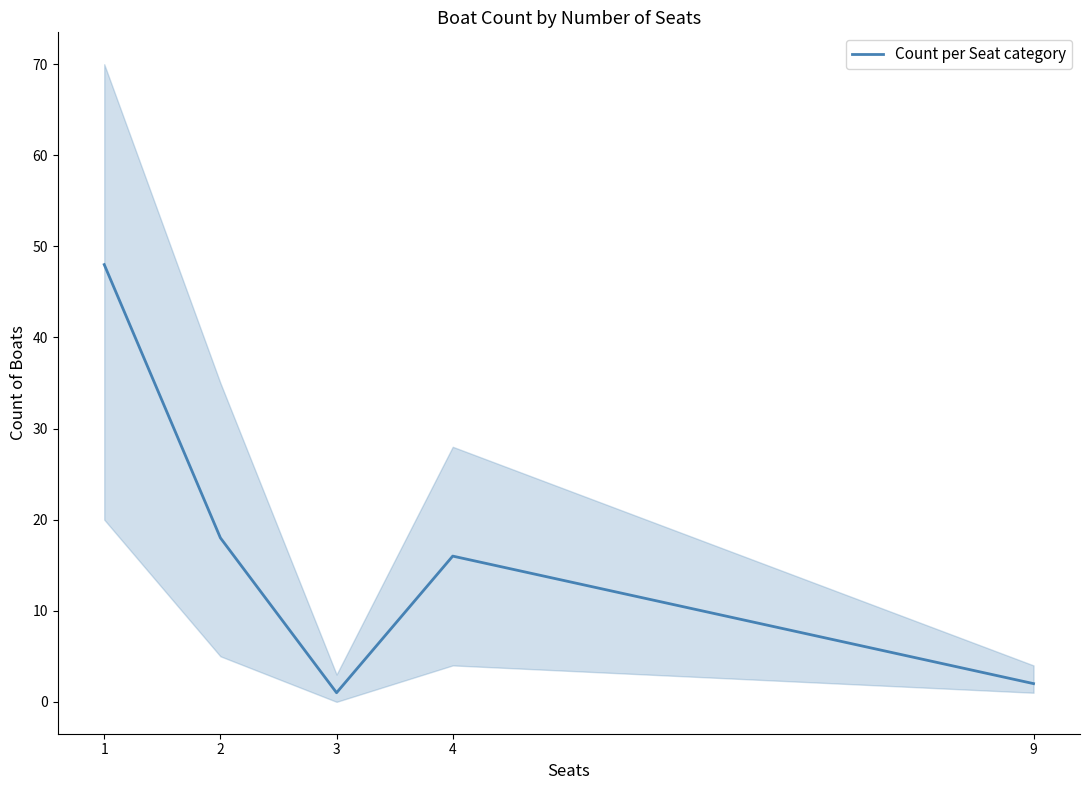

How many data points does each series have?

5